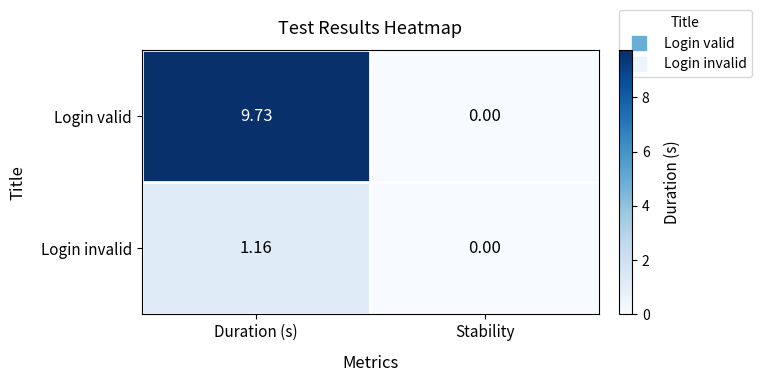

Where does the Login invalid series first go above 1?

Duration (s)